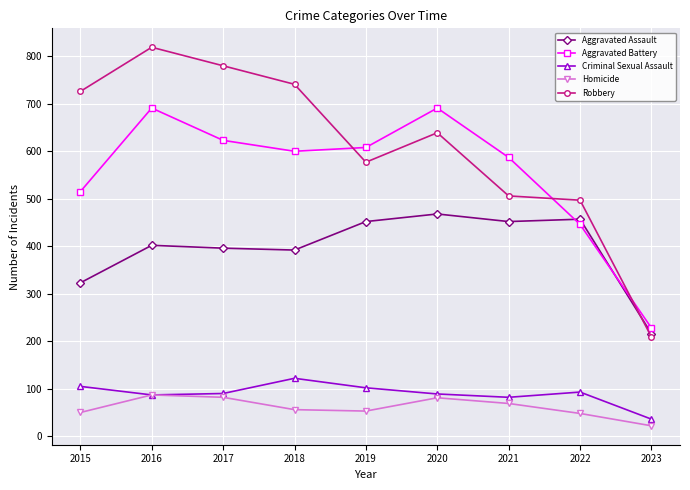

Between which two adjacent categories do Robbery and Aggravated Battery first intersect?

2018 and 2019